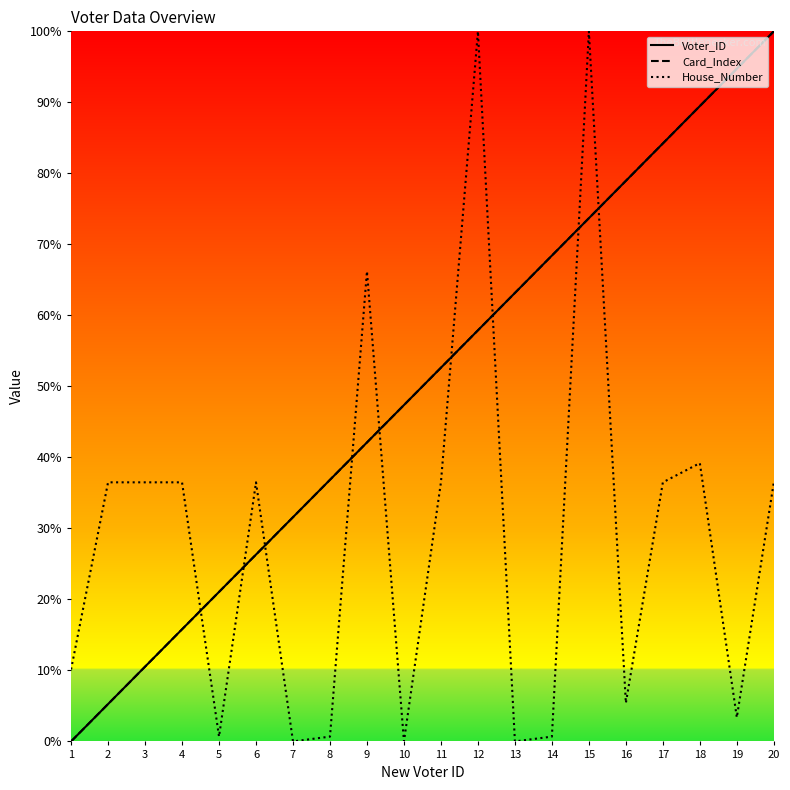

Reading left to right, what are all the values shown in this chart?

Voter_ID: 0.0	5.3	10.5	15.8	21.1	26.3	31.6	36.8	42.1	47.4	52.6	57.9	63.2	68.4	73.7	78.9	84.2	89.5	94.7	100.0
Card_Index: 0.0	5.3	10.5	15.8	21.1	26.3	31.6	36.8	42.1	47.4	52.6	57.9	63.2	68.4	73.7	78.9	84.2	89.5	94.7	100.0
House_Number: 10.1	36.5	36.5	36.5	0.7	36.5	0.0	0.7	66.2	0.0	36.5	100.0	0.0	0.7	100.0	5.4	36.5	39.2	3.4	36.5